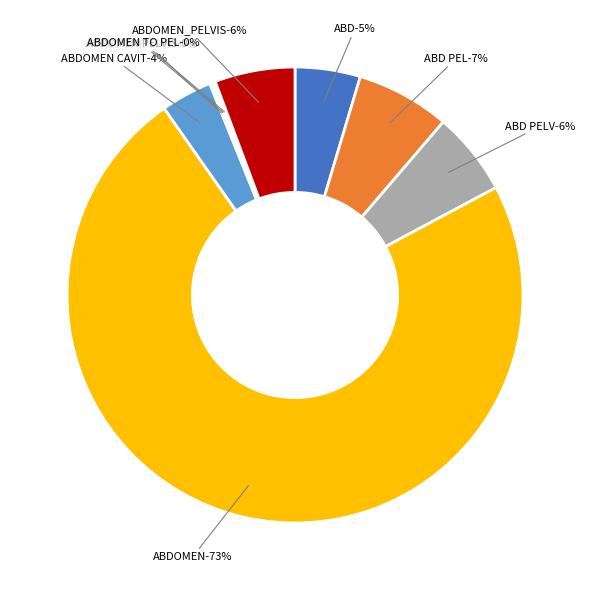

To the nearest percent, what is the average slice percentage?

11%